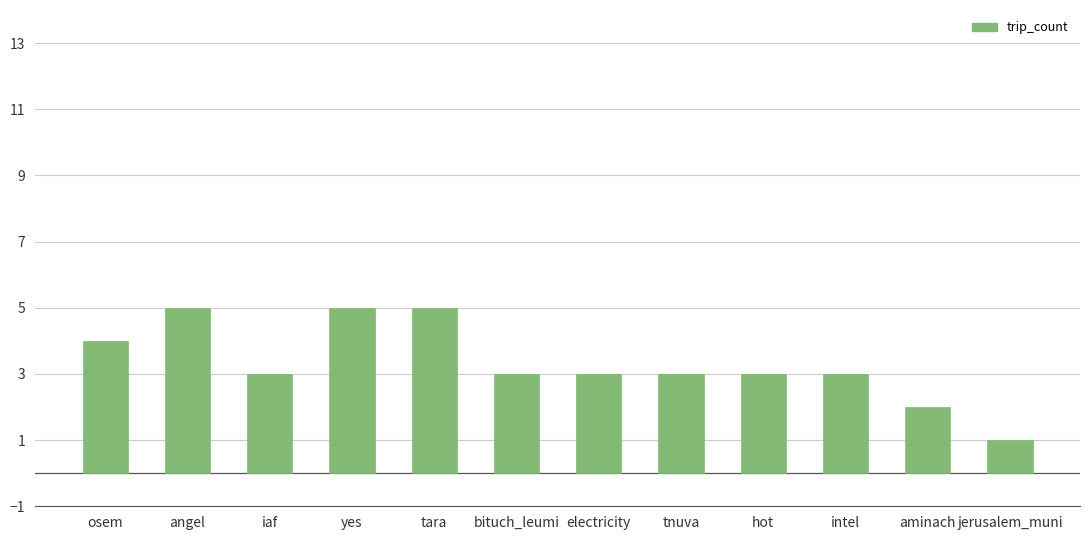

Reading left to right, what are all the values shown in this chart?

osem=4	angel=5	iaf=3	yes=5	tara=5	bituch_leumi=3	electricity=3	tnuva=3	hot=3	intel=3	aminach=2	jerusalem_muni=1